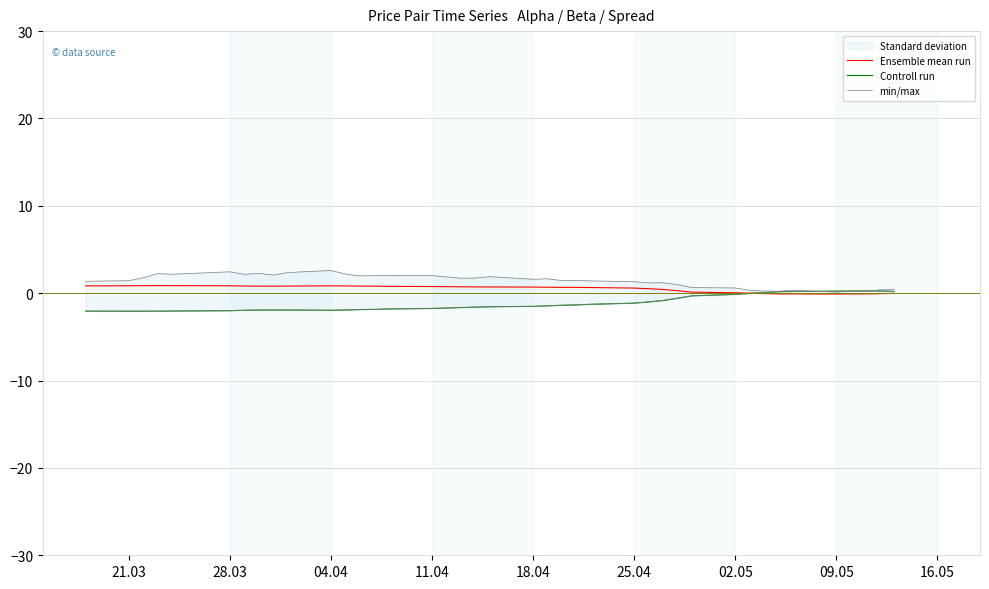

How many values in the Ensemble mean run series exceed 0?

31